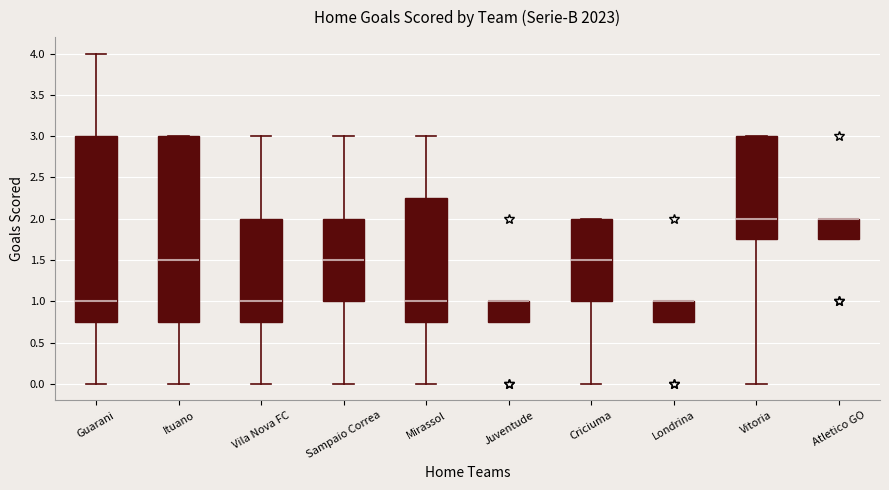

Reading left to right, read every box against the y-axis: the position of its median line, the range the box covers, and the ends of its whiskers. The values are not printed on the chart, so give them approximately, as read against the axis.

Guarani: median 1.00, box 0.75 to 3.00, whiskers 0.00 to 4.00
Ituano: median 1.50, box 0.75 to 3.00, whiskers 0.00 to 3.00
Vila Nova FC: median 1.00, box 0.75 to 2.00, whiskers 0.00 to 3.00
Sampaio Correa: median 1.50, box 1.00 to 2.00, whiskers 0.00 to 3.00
Mirassol: median 1.00, box 0.75 to 2.25, whiskers 0.00 to 3.00
Juventude: median 1.00 (drawn on the box's upper edge), box 0.75 to 1.00, whiskers 0.75 to 1.00
Criciuma: median 1.50, box 1.00 to 2.00, whiskers 0.00 to 2.00
Londrina: median 1.00 (drawn on the box's upper edge), box 0.75 to 1.00, whiskers 0.75 to 1.00
Vitoria: median 2.00, box 1.75 to 3.00, whiskers 0.00 to 3.00
Atletico GO: median 2.00 (drawn on the box's upper edge), box 1.75 to 2.00, whiskers 1.75 to 2.00